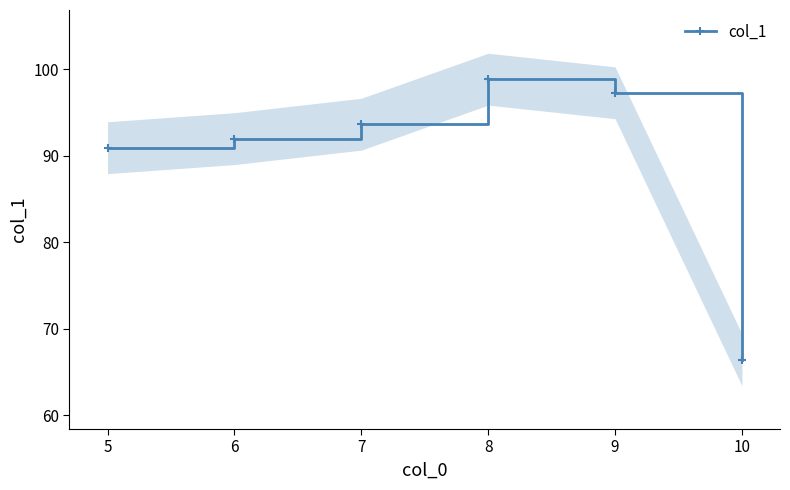

Which category has the highest value in the col_1 series?

8